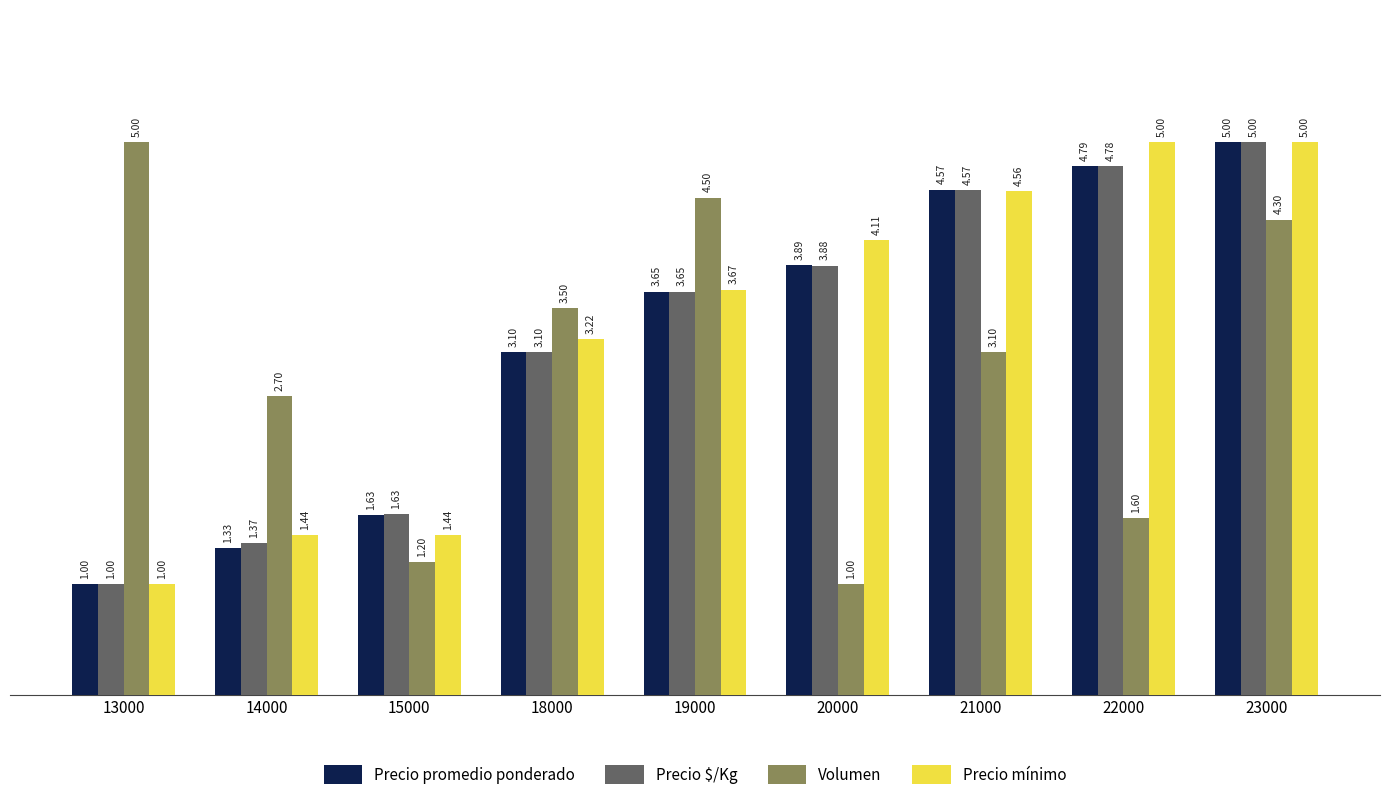

What is the difference between the highest and lowest values at 21000?

1.5